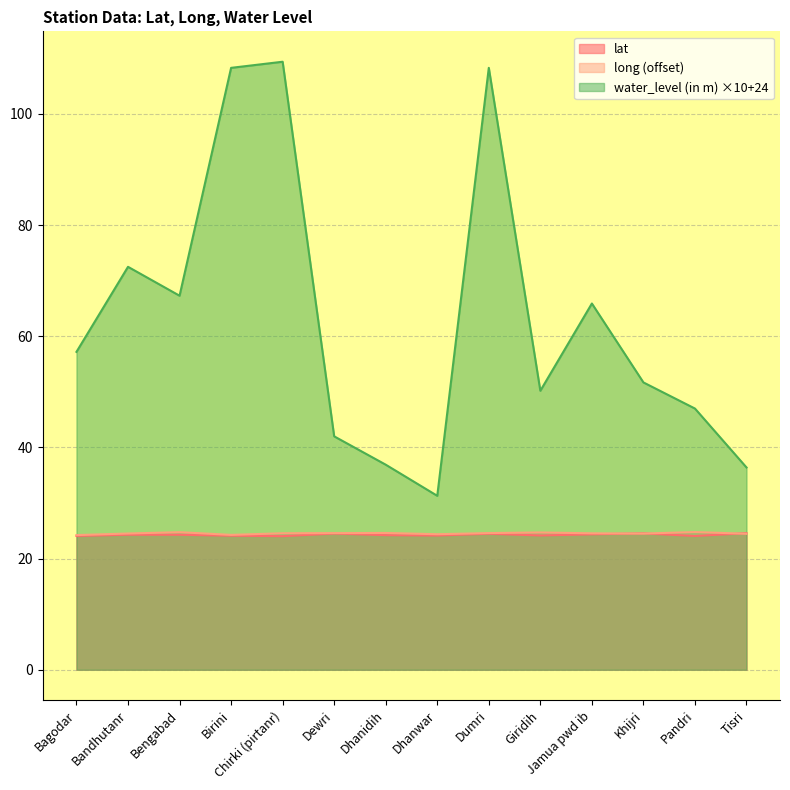

What is the difference between the maximum and second lowest values in the lat series?

0.5